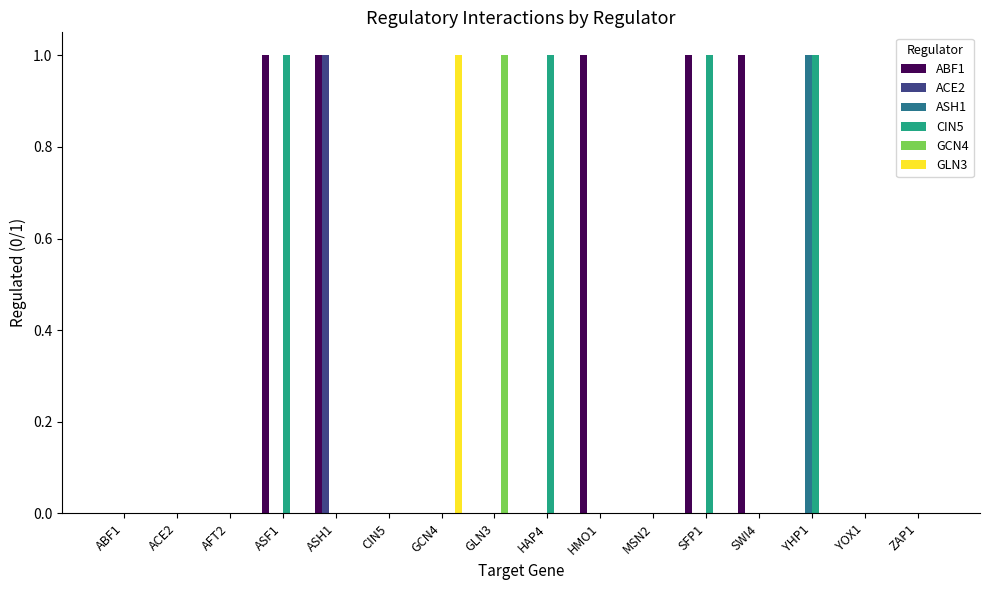

Are the bars horizontal?

No